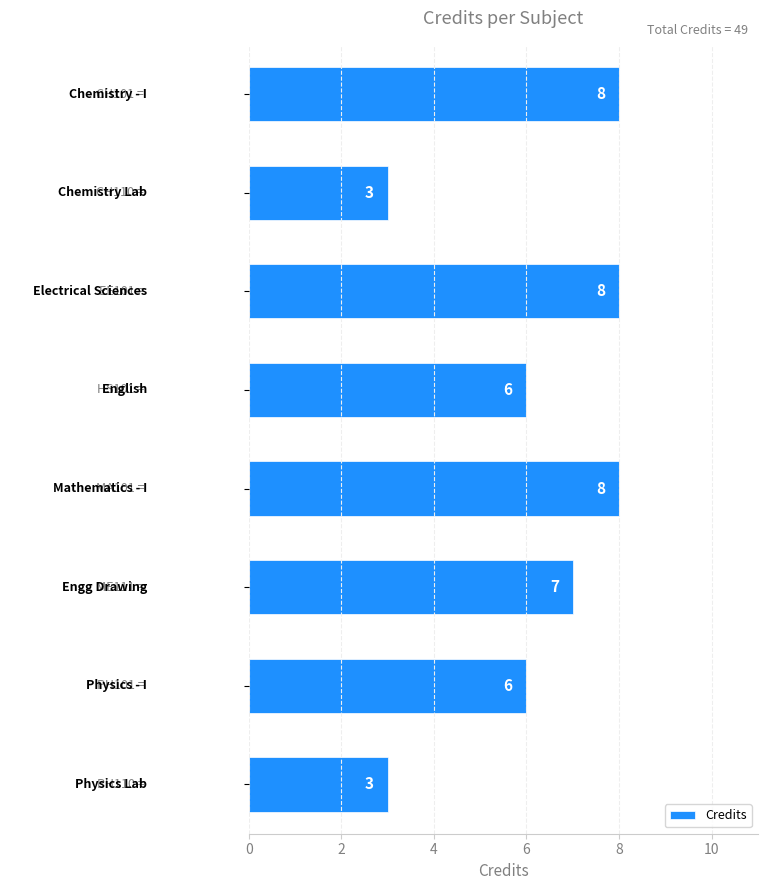

Count the number of categories in the chart.

8